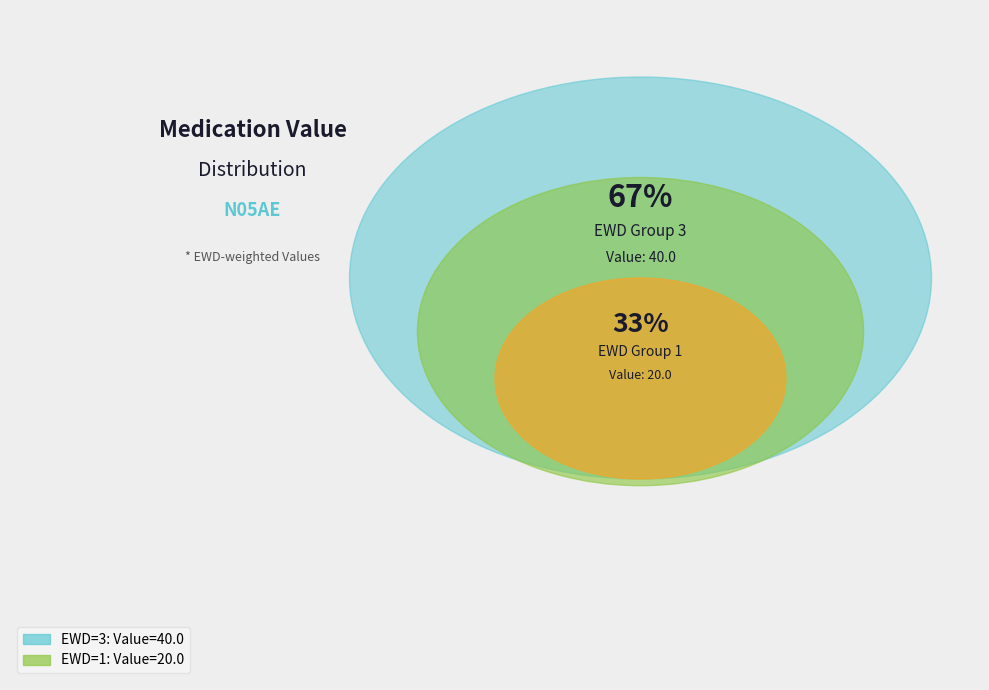

What is the smallest slice in the pie chart?

1